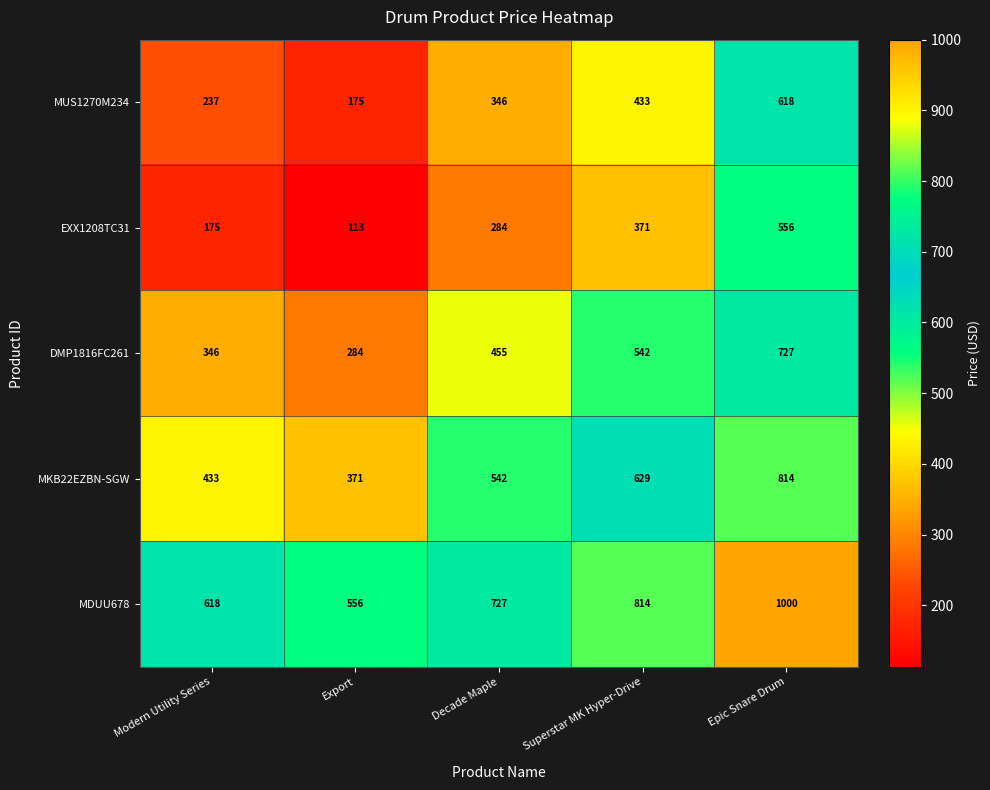

At which category is the sum across all series the highest?

Epic Snare Drum